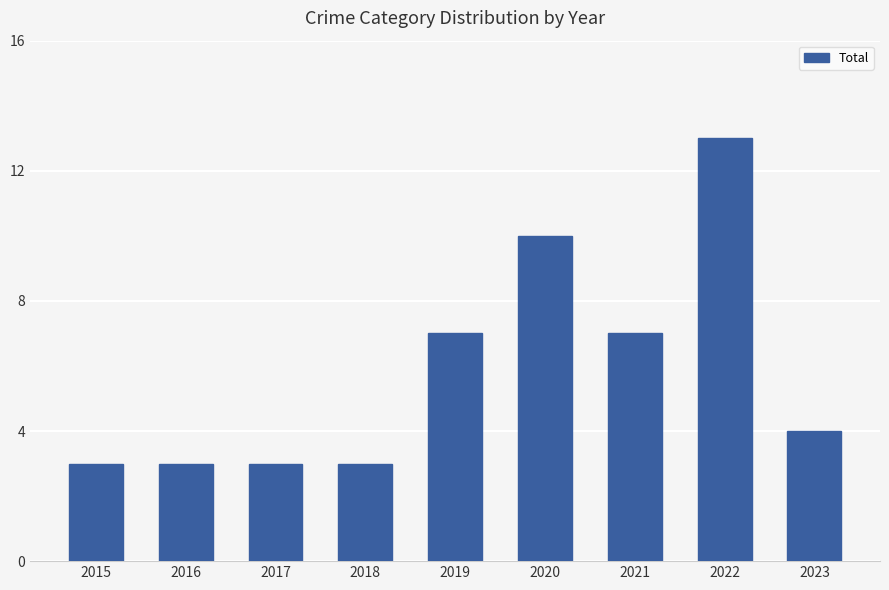

What is the difference between the maximum and second lowest values?

10